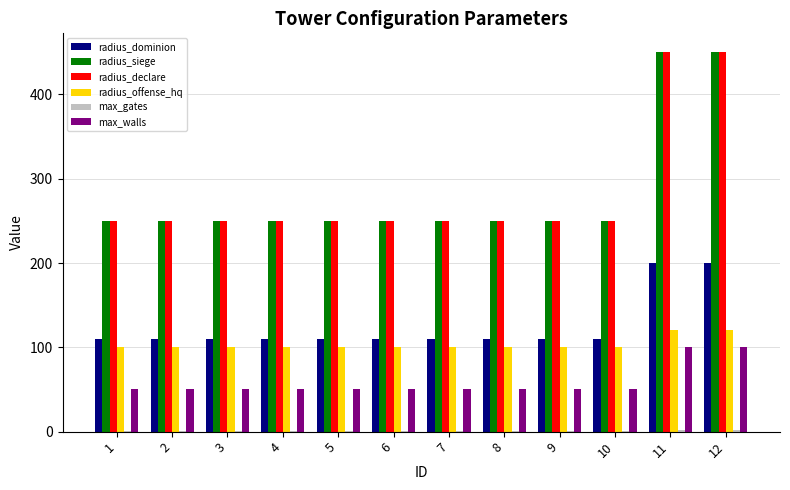

Is the value of radius_dominion at 9 greater than the value of radius_siege at 10?

No